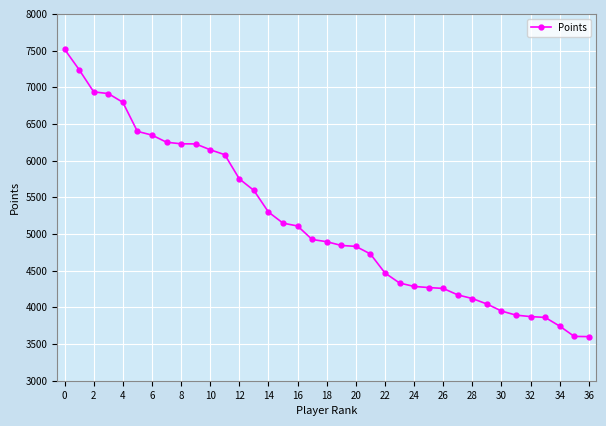

What is the minimum value shown in the chart?

3601